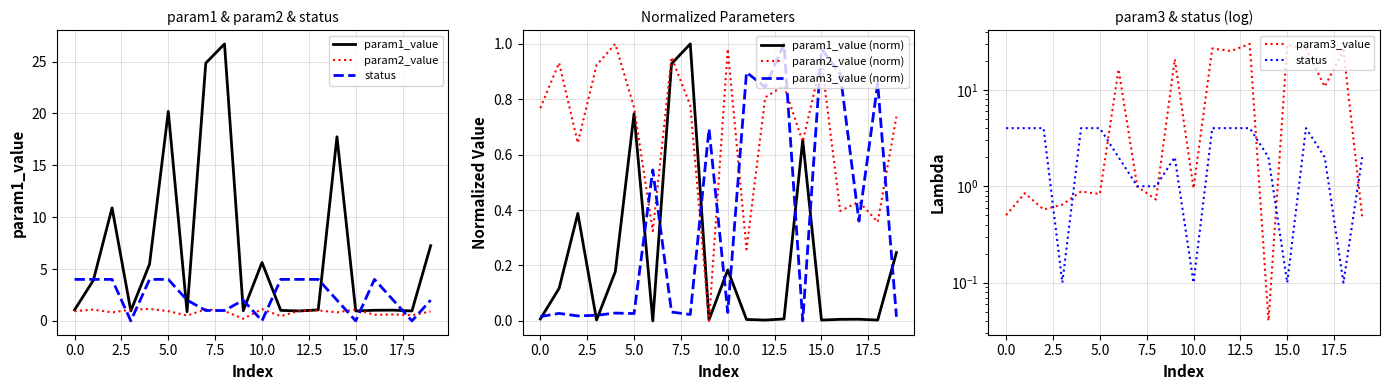

What is the average value of the param3_value series?

0.4